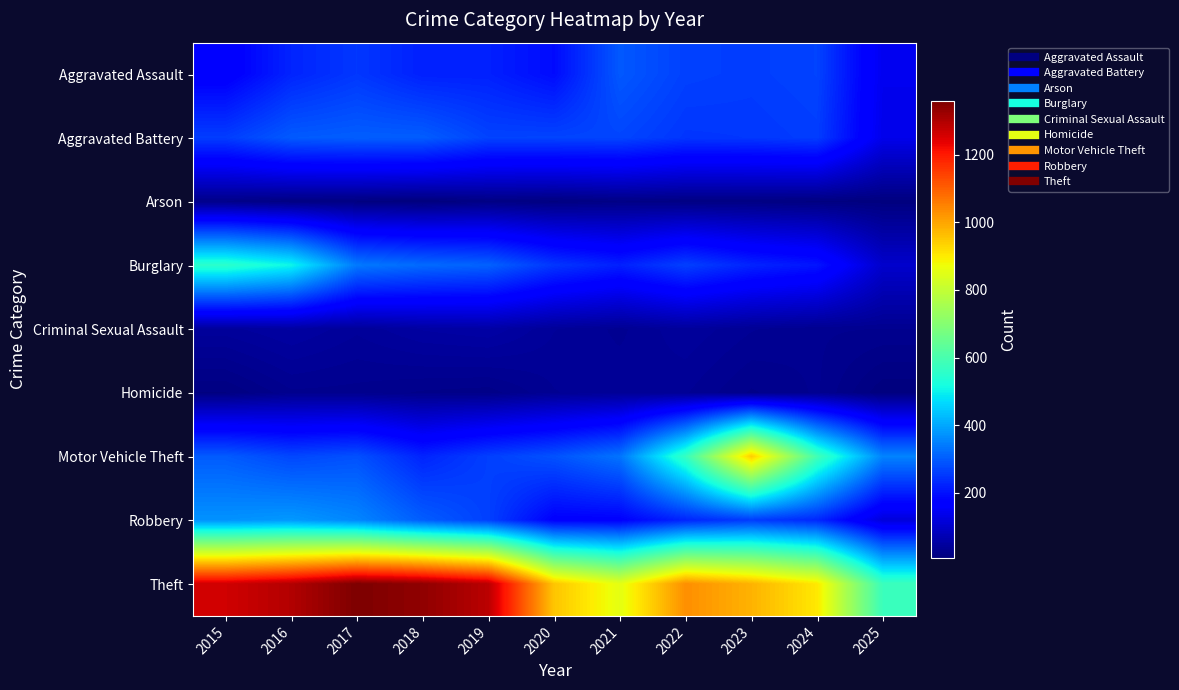

Reading right to left, transcribe all the data shown in this chart.

Aggravated Assault: 2025=141	2024=267	2023=259	2022=264	2021=295	2020=192	2019=220	2018=220	2017=251	2016=225	2015=164
Aggravated Battery: 2025=136	2024=259	2023=251	2022=249	2021=270	2020=268	2019=267	2018=302	2017=303	2016=298	2015=259
Arson: 2025=10	2024=12	2023=15	2022=15	2021=18	2020=12	2019=16	2018=8	2017=12	2016=14	2015=22
Burglary: 2025=100	2024=205	2023=225	2022=263	2021=220	2020=250	2019=308	2018=319	2017=339	2016=505	2015=552
Criminal Sexual Assault: 2025=29	2024=30	2023=35	2022=44	2021=33	2020=40	2019=55	2018=51	2017=41	2016=51	2015=43
Homicide: 2025=9	2024=30	2023=23	2022=35	2021=38	2020=34	2019=21	2018=23	2017=27	2016=28	2015=13
Motor Vehicle Theft: 2025=352	2024=588	2023=943	2022=569	2021=332	2020=287	2019=262	2018=225	2017=285	2016=272	2015=299
Robbery: 2025=118	2024=230	2023=257	2022=227	2021=175	2020=174	2019=263	2018=302	2017=356	2016=381	2015=372
Theft: 2025=577	2024=903	2023=980	2022=1032	2021=856	2020=954	2019=1288	2018=1337	2017=1359	2016=1297	2015=1263